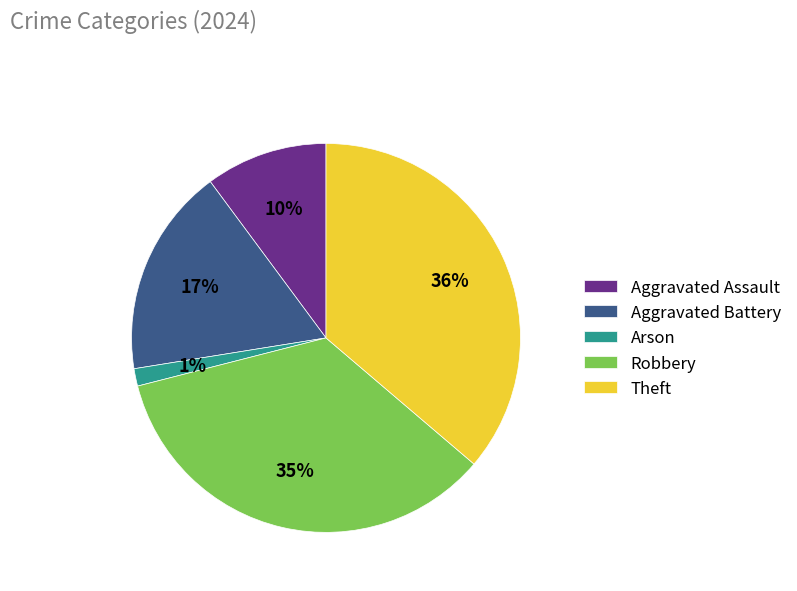

Do Aggravated Battery and Theft together represent more than half of the pie?

Yes